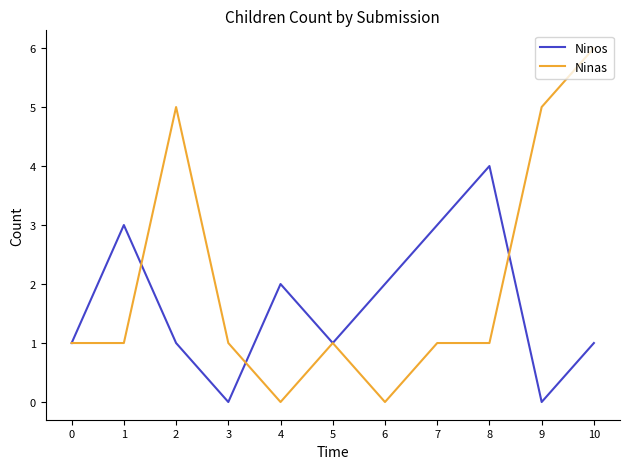

Is this an area chart (filled region under the line)?

No